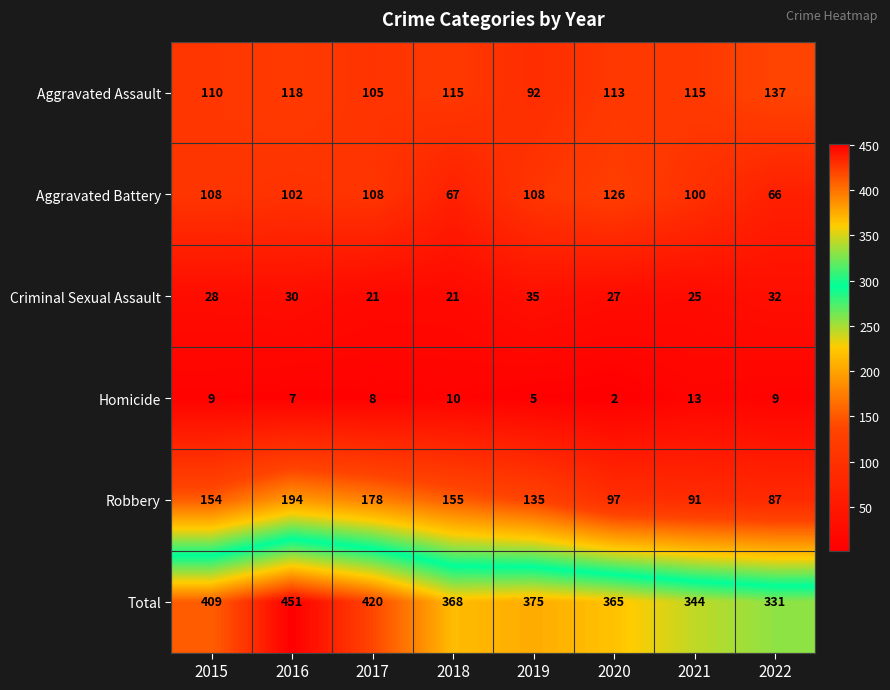

The value of Robbery at 2017 is 178. True or false?

True